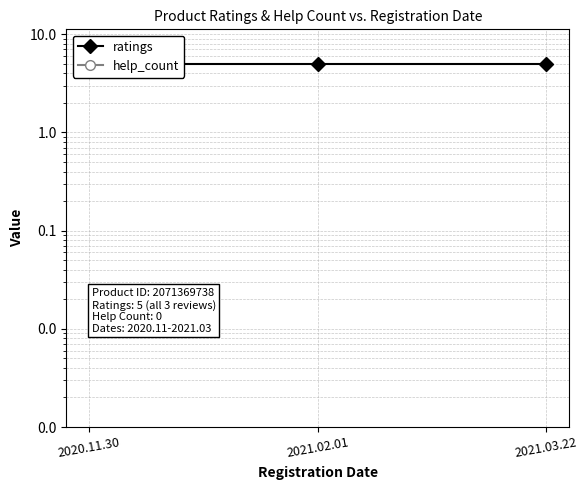

Does the chart display data point markers on the line(s)?

Yes